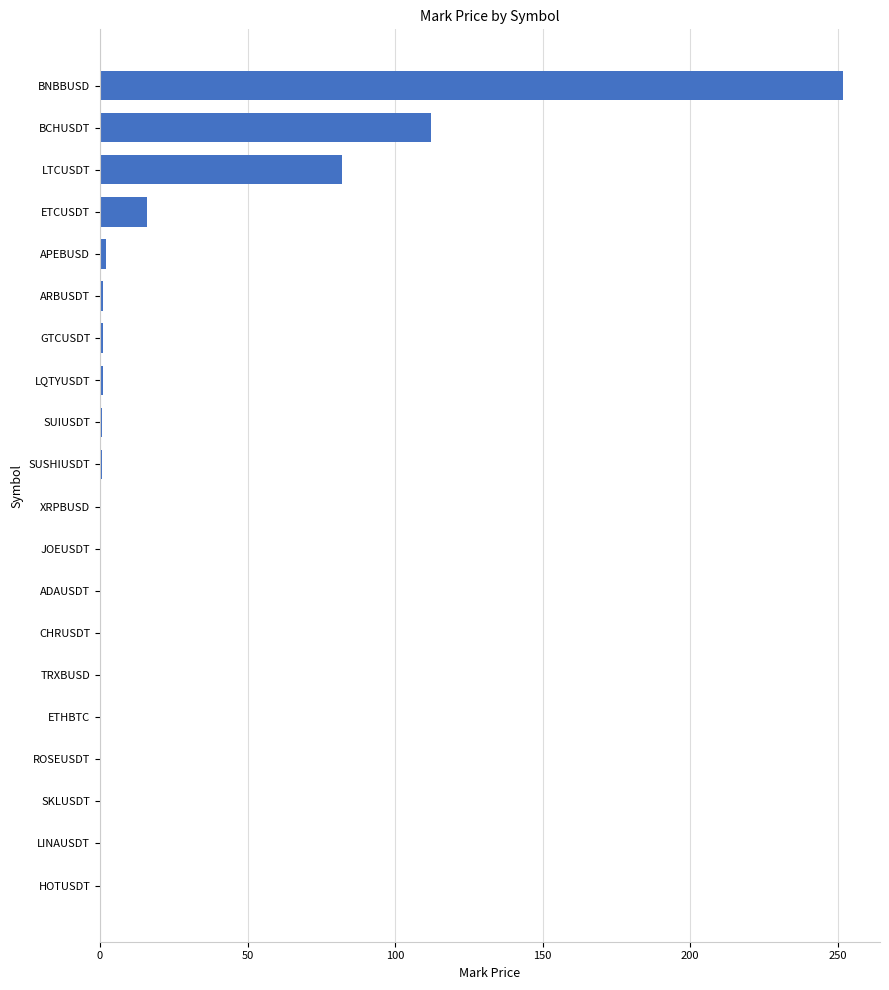

Is it true that the value at HOTUSDT is 0.0?

True